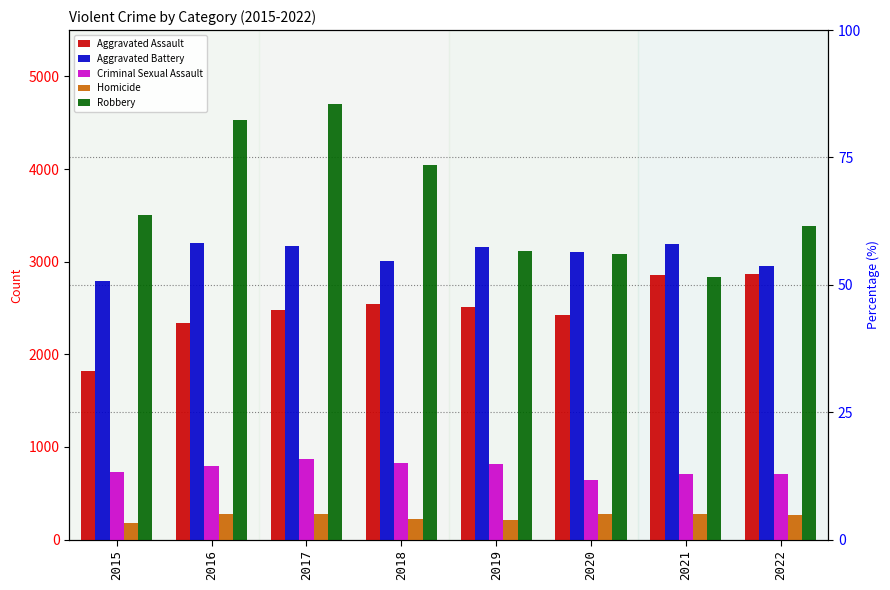

Is the value of Criminal Sexual Assault at 2018 greater than the value of Aggravated Battery at 2020?

No